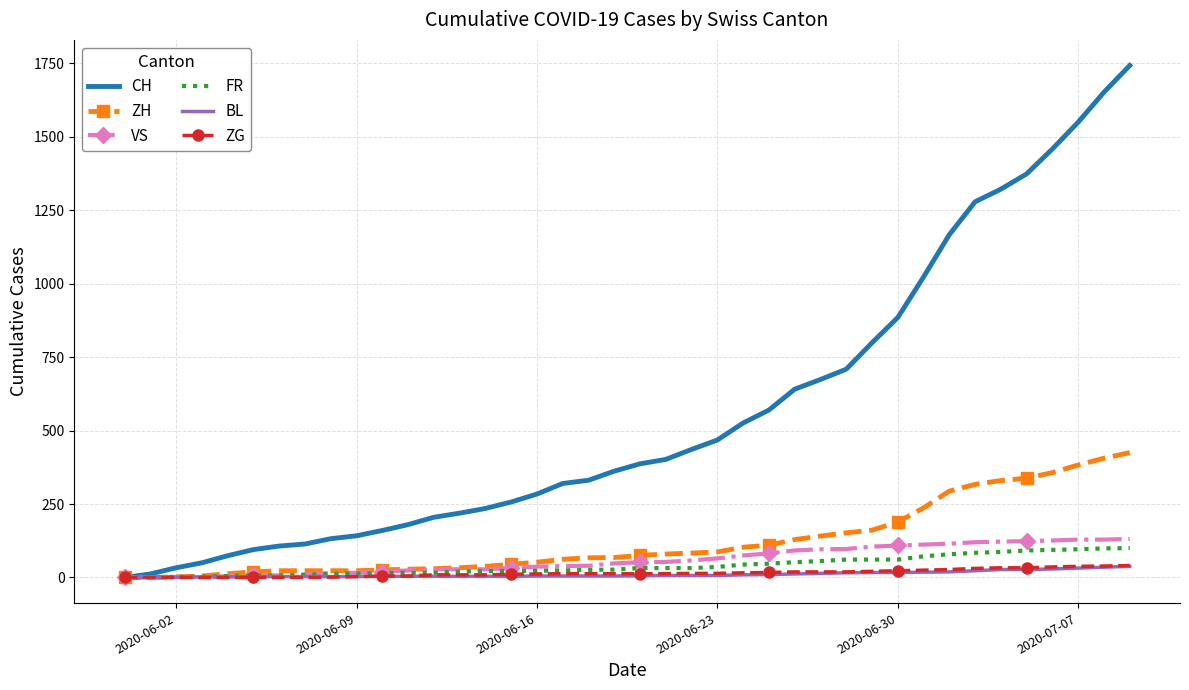

Count the number of categories in the chart.

40